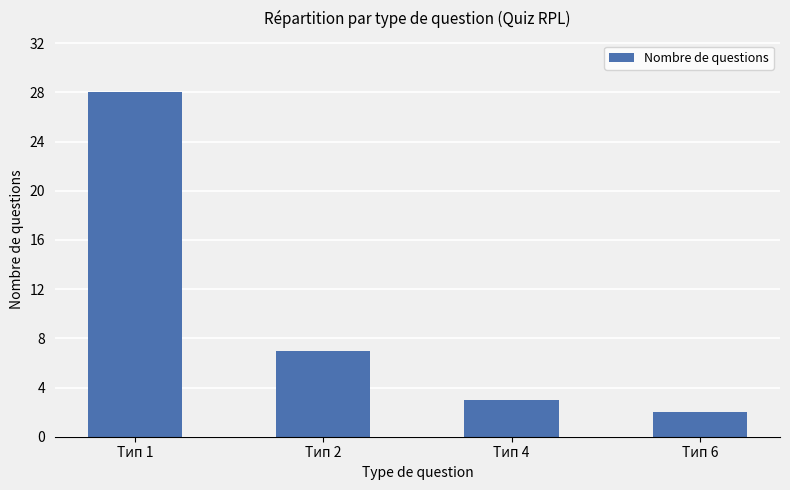

Does the chart contain stacked bars?

No